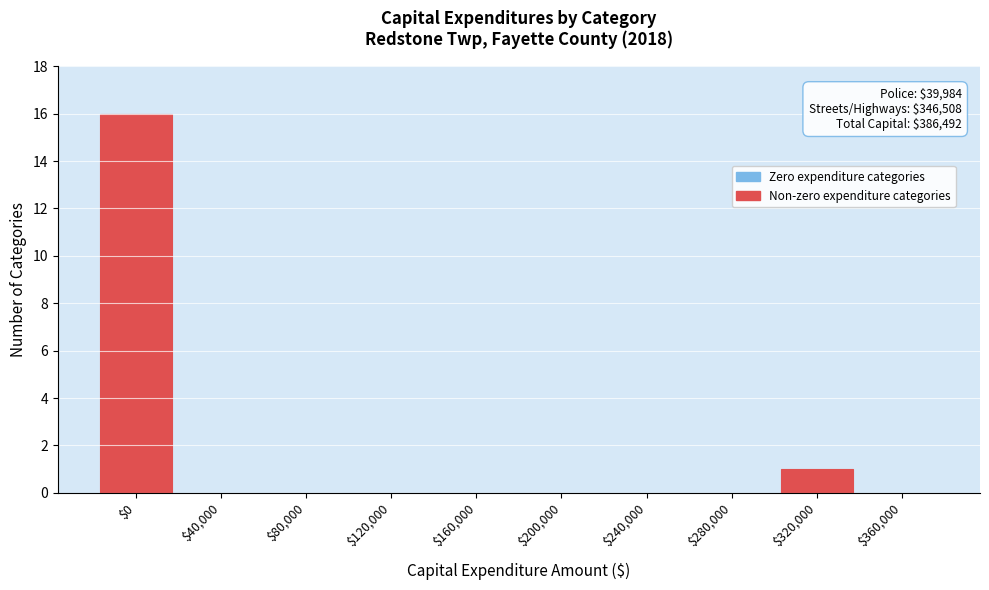

Where is the data nearest to the value 8?

$320,000